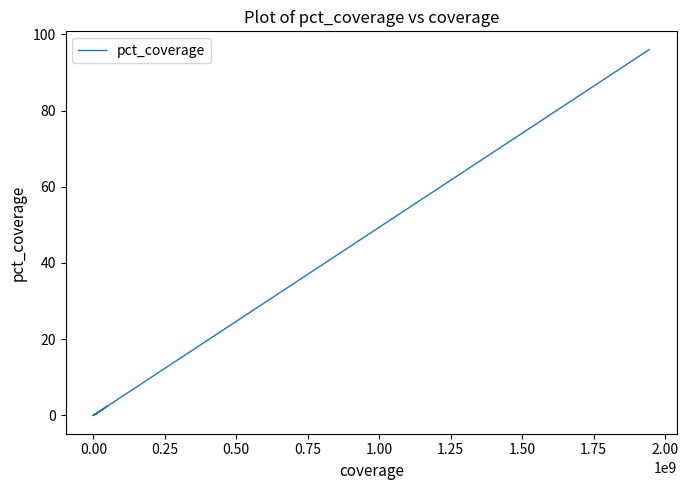

Does the chart have visible grid lines?

No